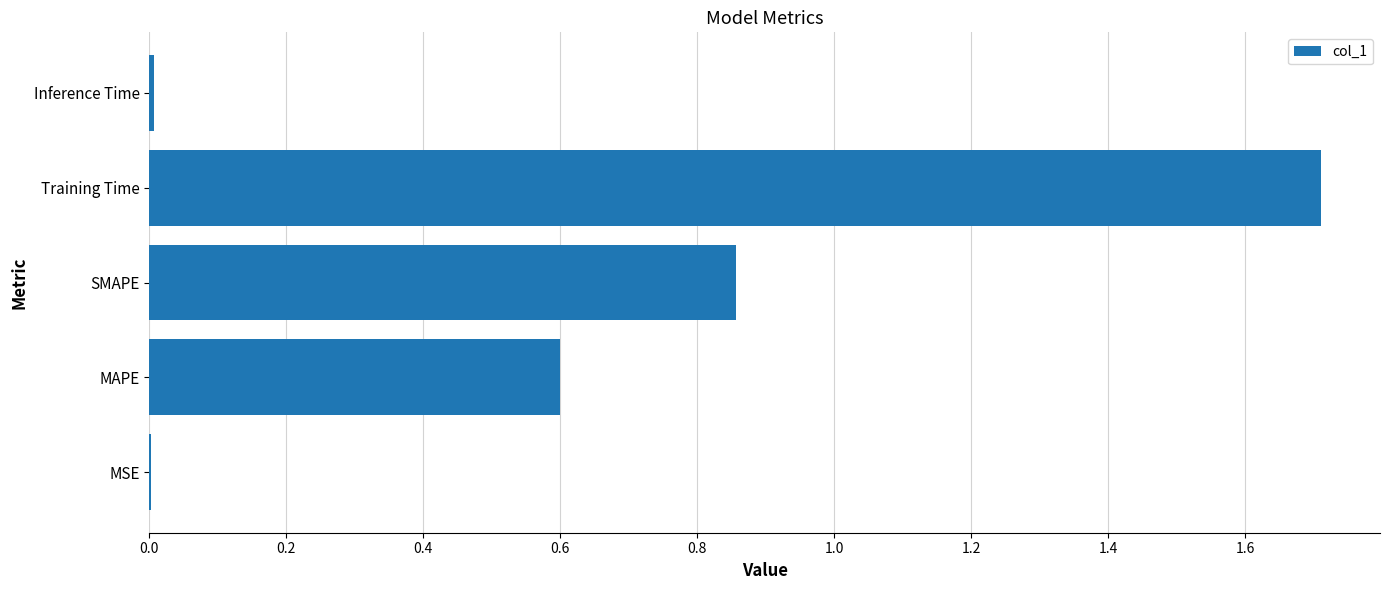

Is it true that the value at MAPE is 0.2?

False